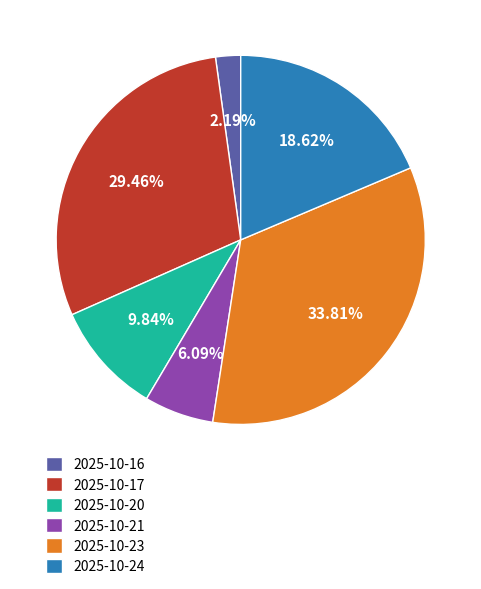

To the nearest percent, what portion does 2025-10-16 represent?

2%